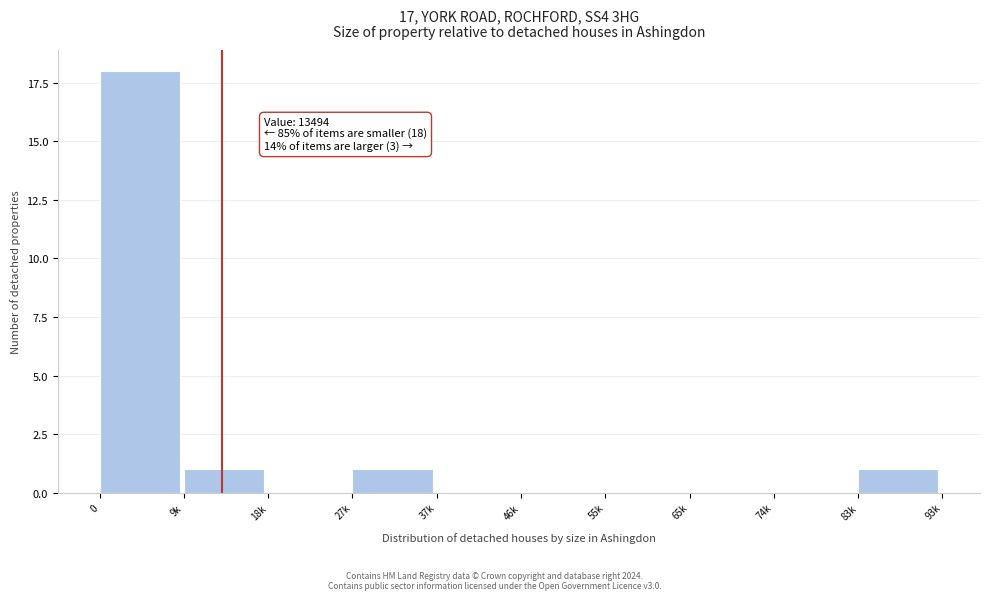

Reading right to left, what are all the values shown in this chart?

83k=1	74k=0	65k=0	55k=0	46k=0	37k=0	27k=1	18k=0	9k=1	0=18